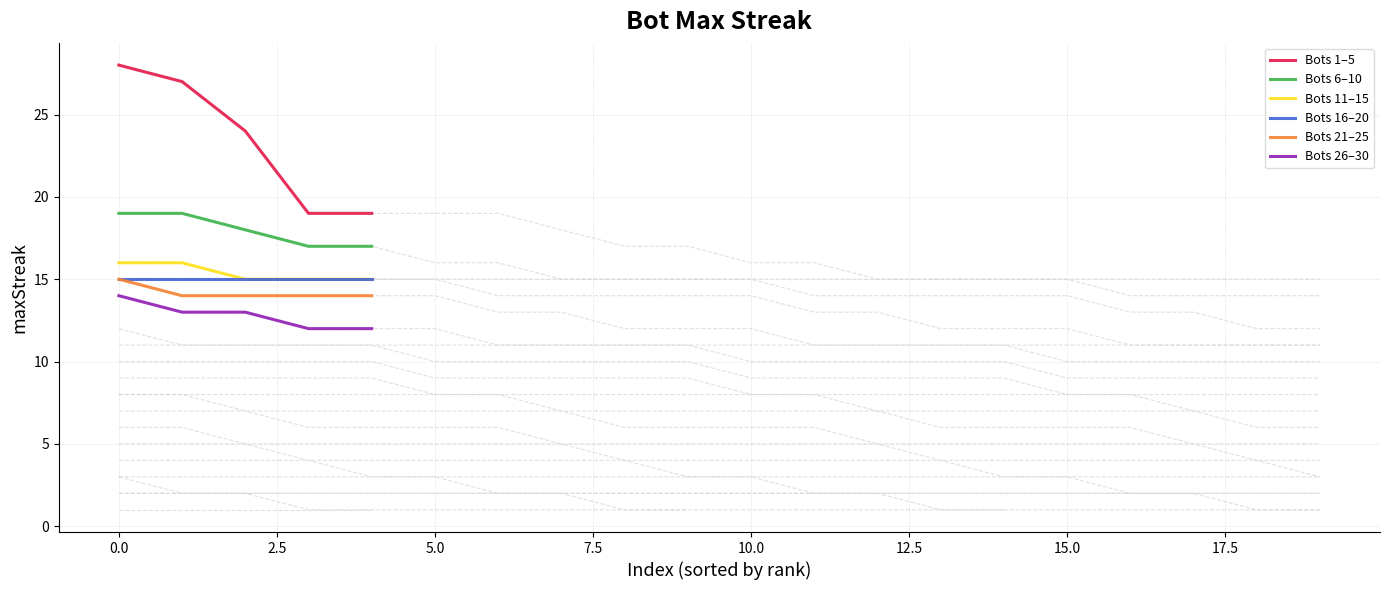

True or false: Bots 6–10 and Bots 11–15 intersect in this chart.

False